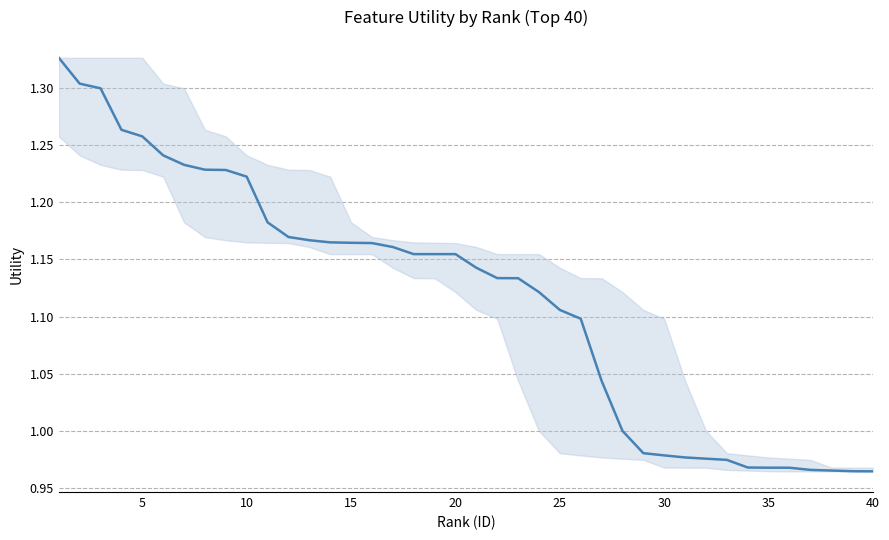

How many categories are shown in the chart?

40